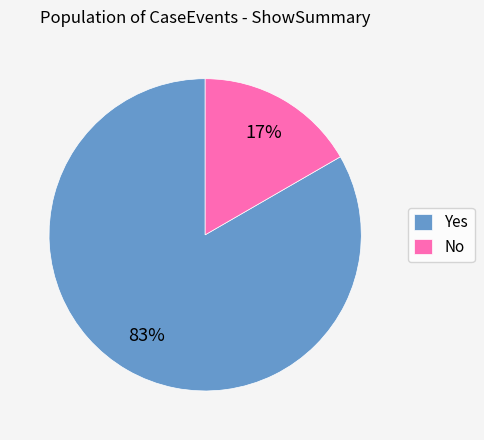

Between No and Yes, which is larger?

Yes